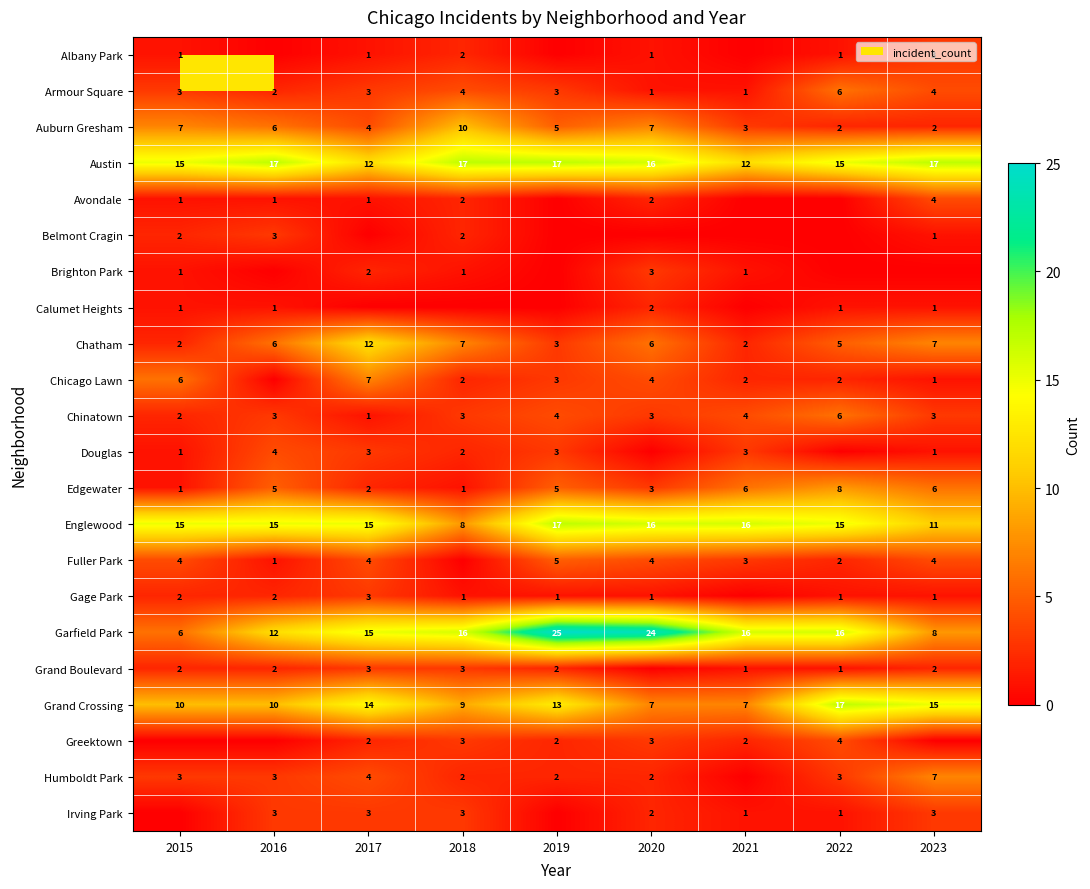

Is it true that Albany Park equals 2 at 2018?

True